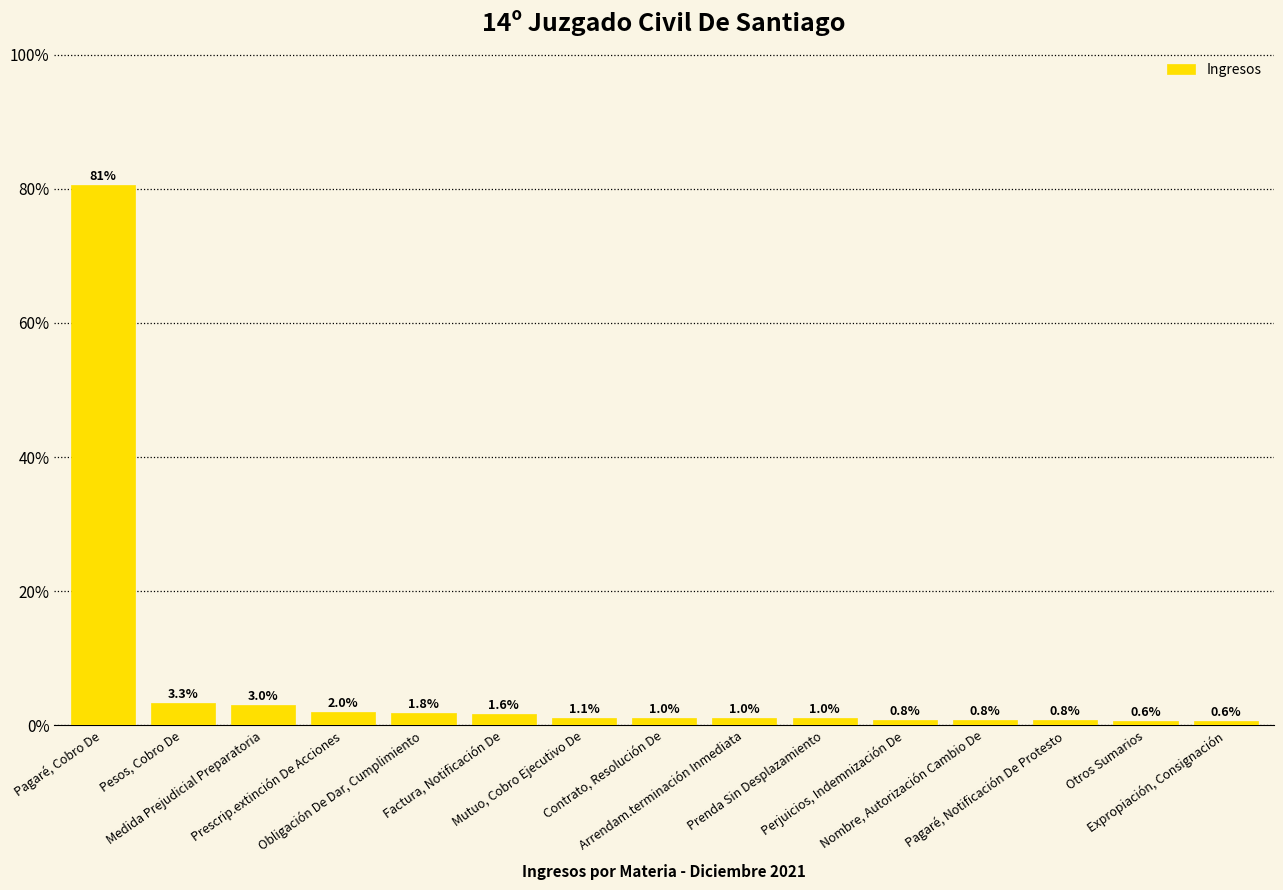

Between Nombre, Autorización Cambio De and Expropiación, Consignación, which is larger?

Nombre, Autorización Cambio De